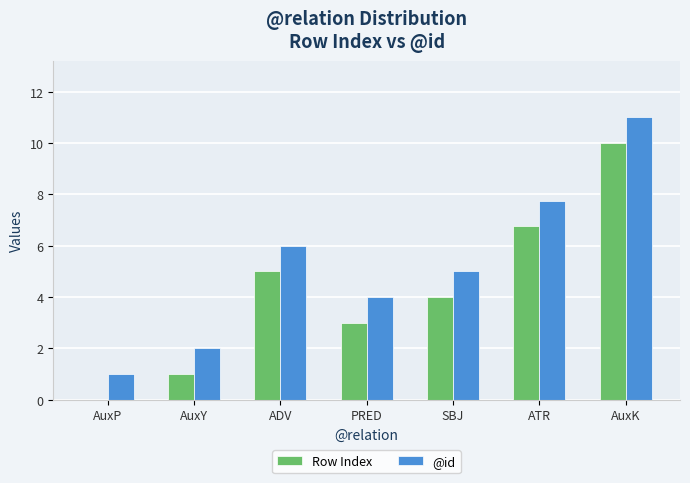

What is the greatest value displayed?

11.0